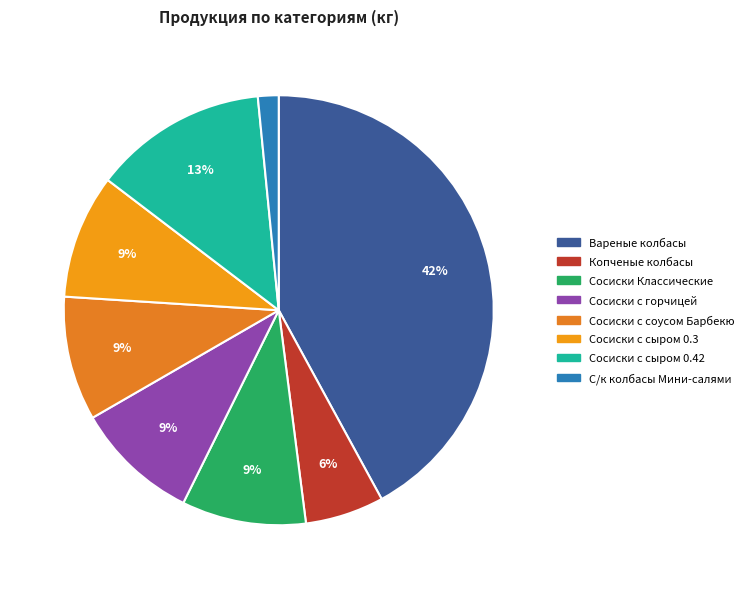

What is the largest slice in the pie chart?

Вареные колбасы